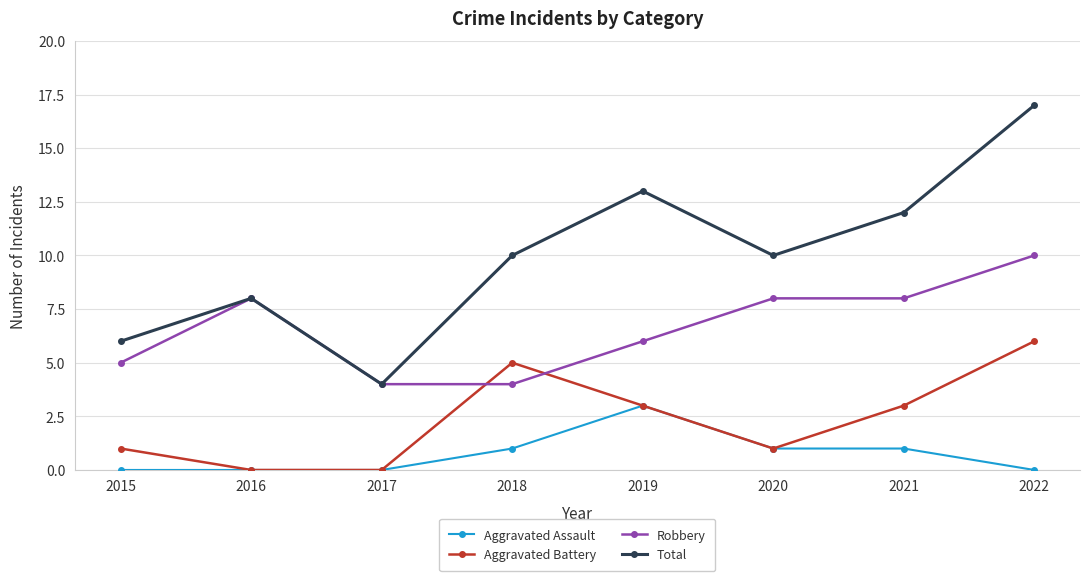

What is the average value of the Aggravated Battery series?

2